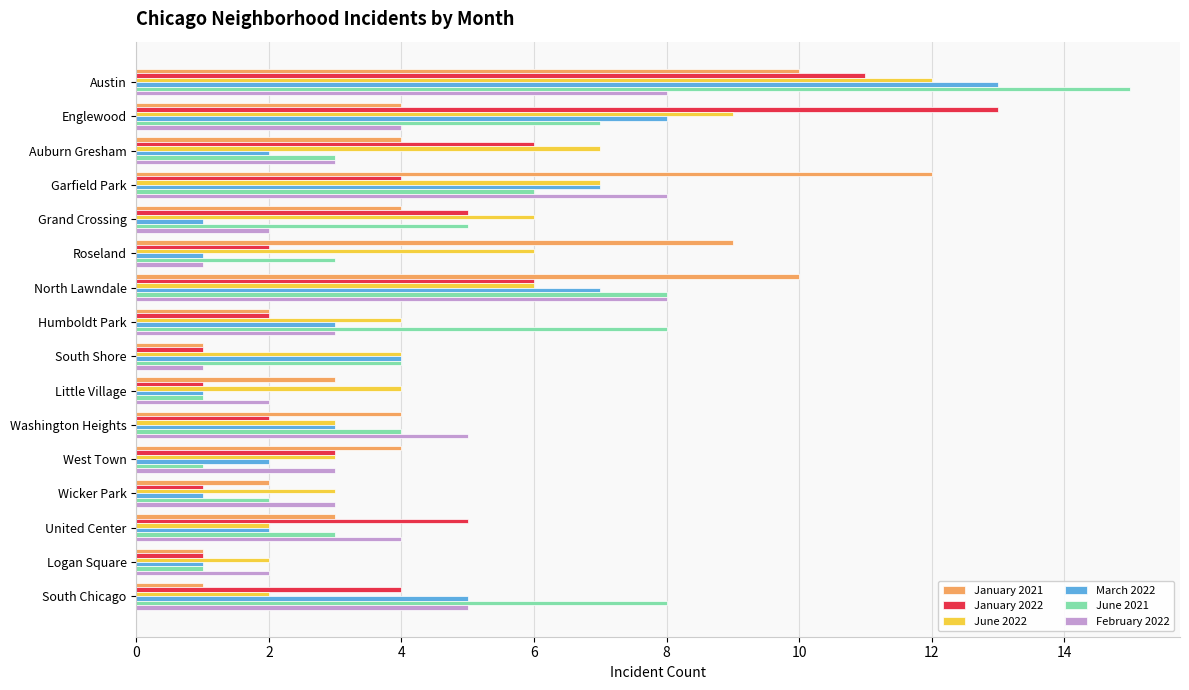

What is the total value across all series at Little Village?

12